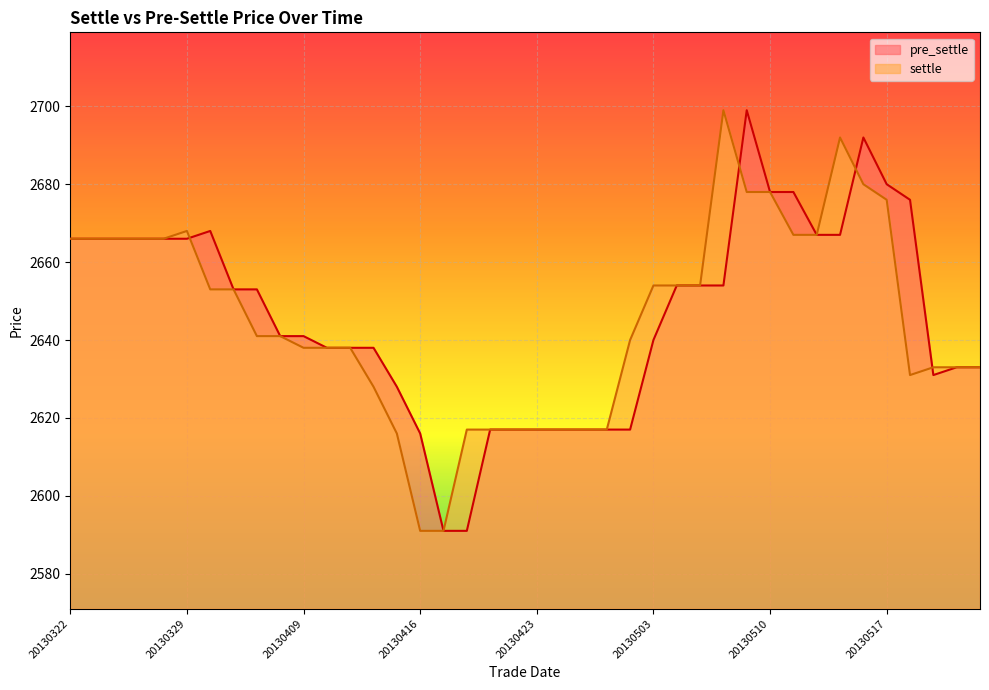

List the series in order of their overall mean, highest first.

pre_settle, settle